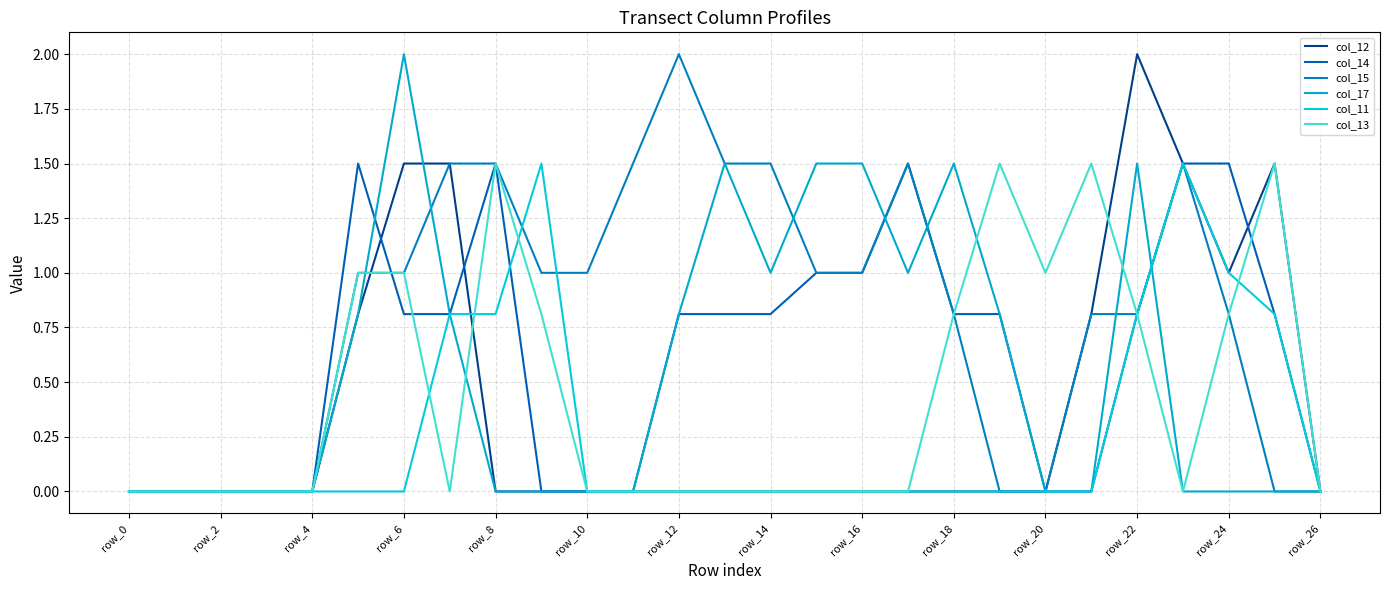

Which series has the largest total across all categories?

col_15